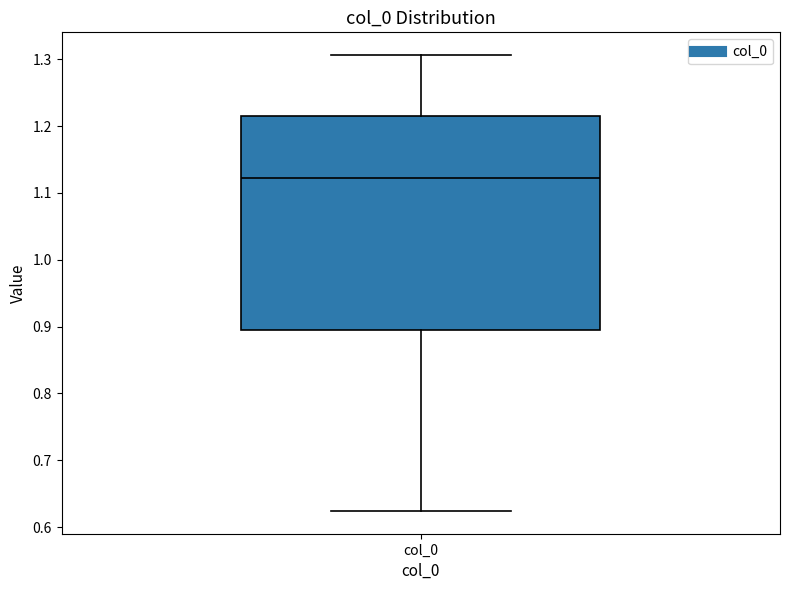

Transcribe this box plot: give where the median line is, the range the box spans, and where the two whiskers end, as read against the y-axis. The values are not printed on the chart, so give them approximately, as read against the axis.

median 1.12, box 0.90 to 1.21, whiskers 0.62 to 1.31